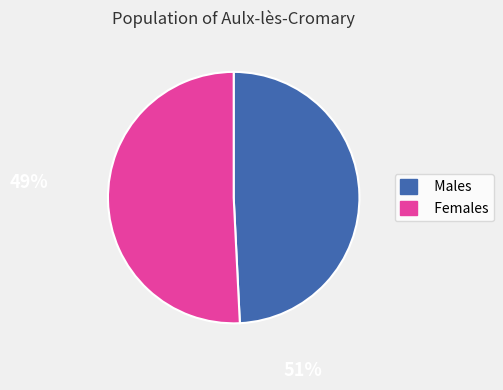

Rank the categories by value from lowest to highest.

Males, Females